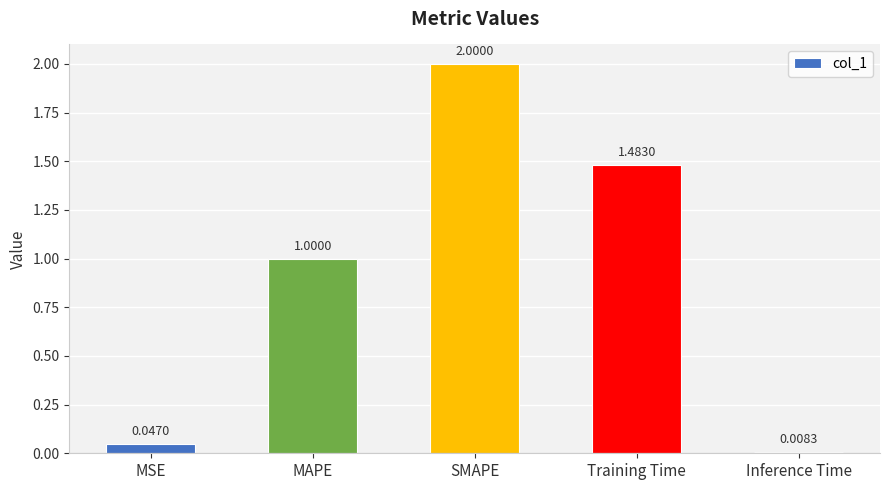

Where is the data nearest to the value 1?

MAPE